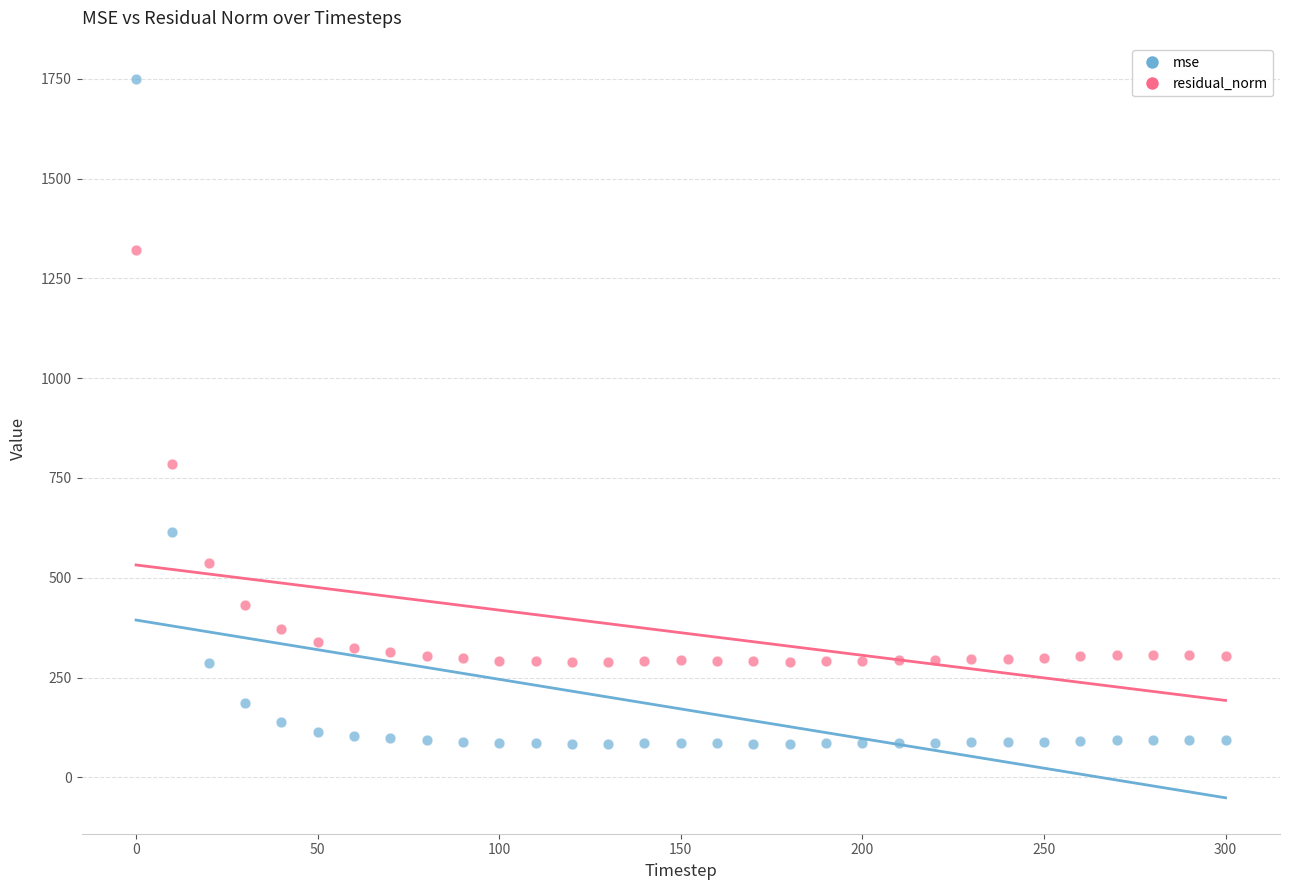

Which series contains the highest Y value?

mse